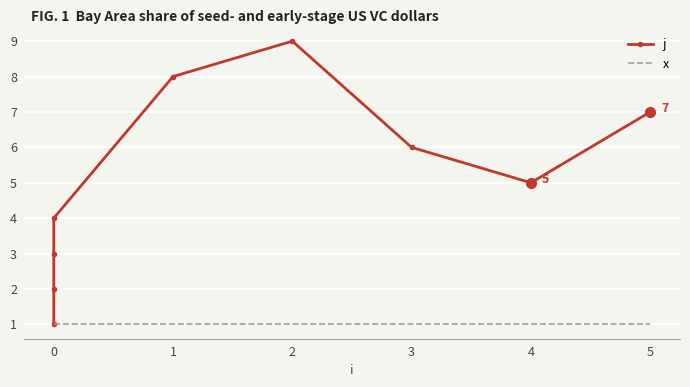

True or false: j and x intersect in this chart.

False